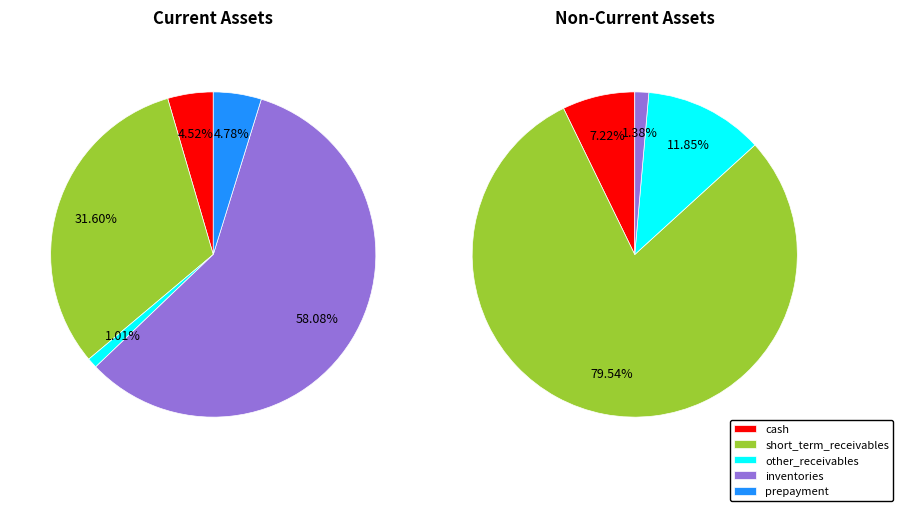

What percentage do prepayment and short_term_receivables together represent?

36.4%